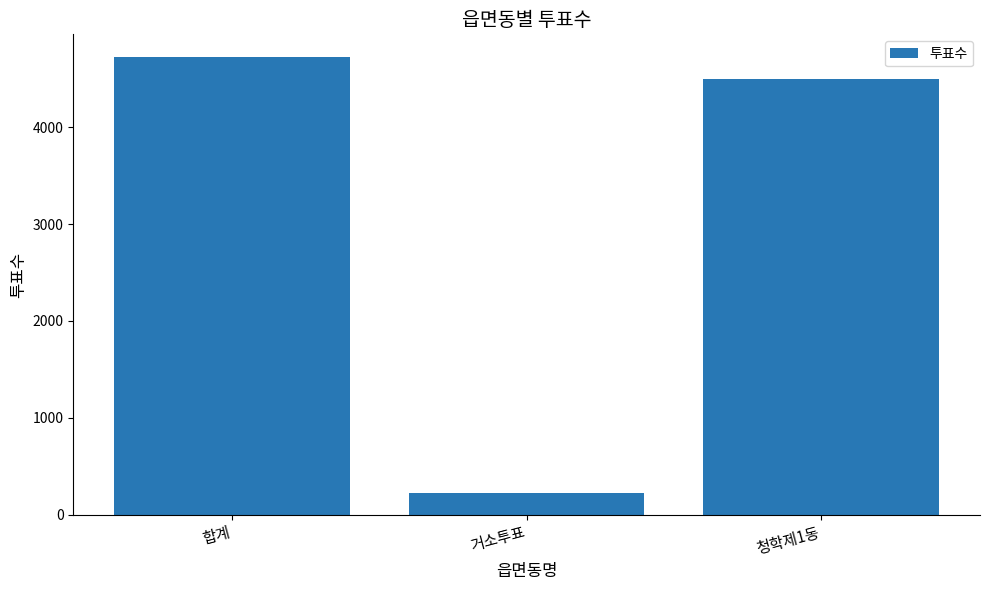

Is it true that the value at 청학제1동 is 4494?

True